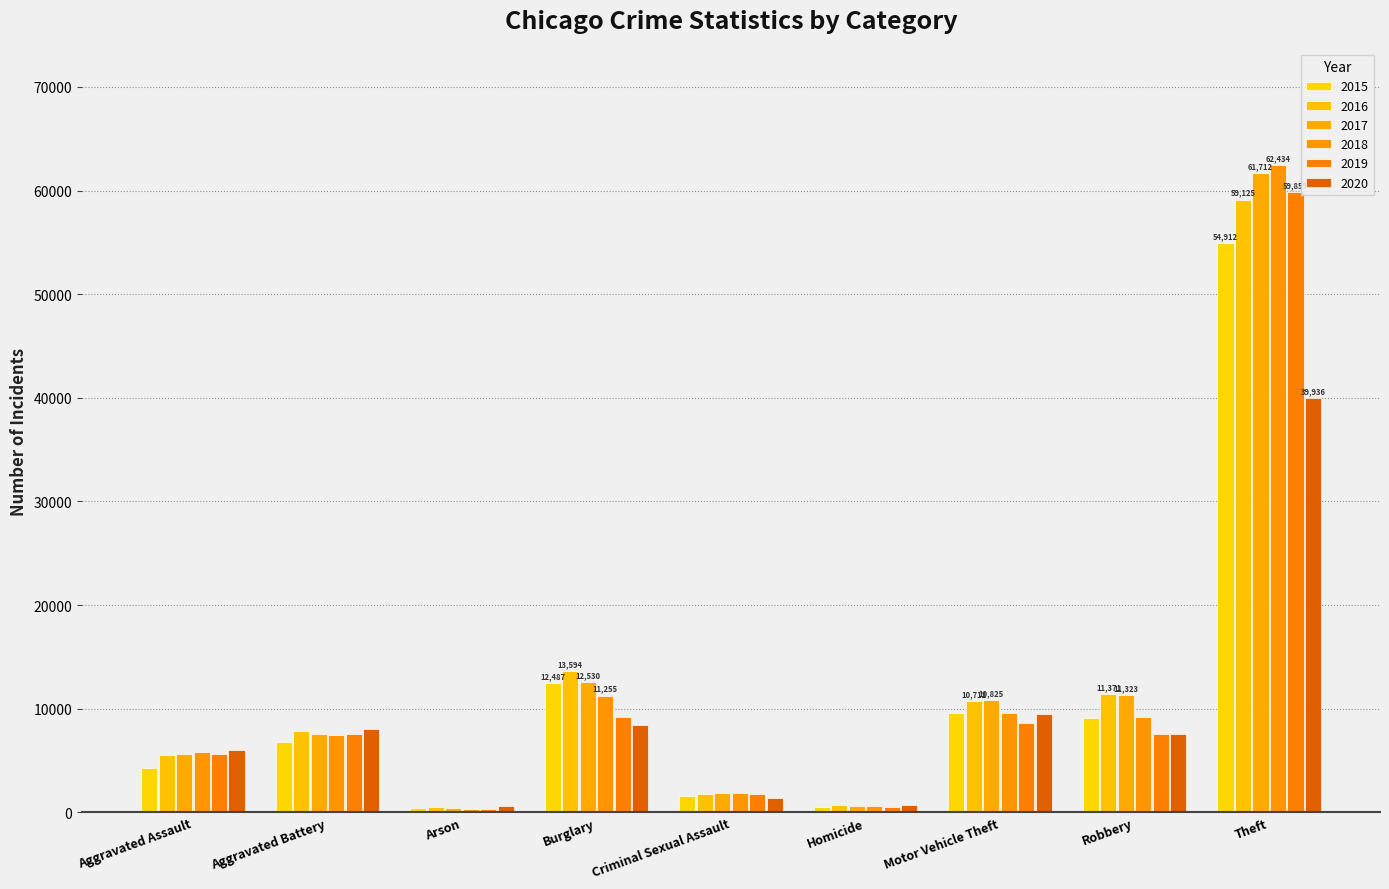

How many series are shown in this chart?

6